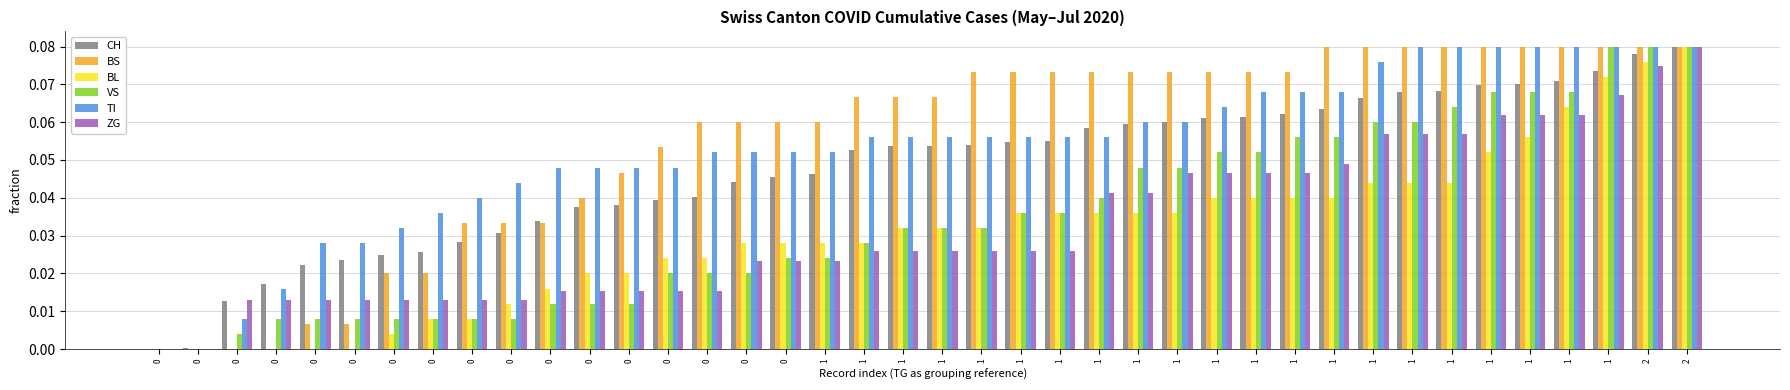

At how many categories does at least one series exceed 0?

39